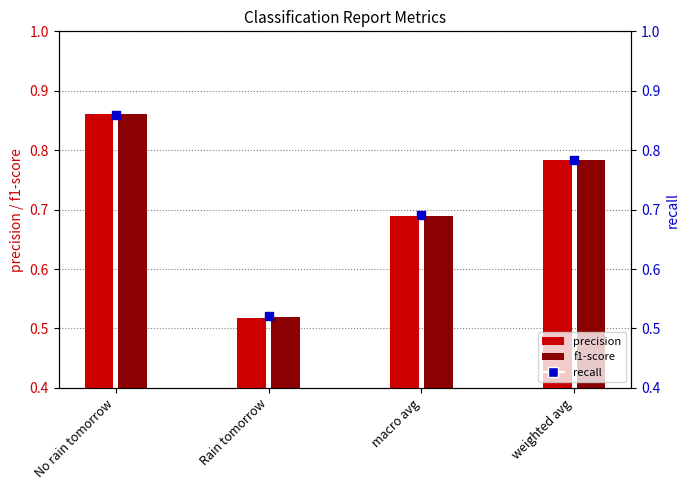

Which series contains the lowest Y value?

precision